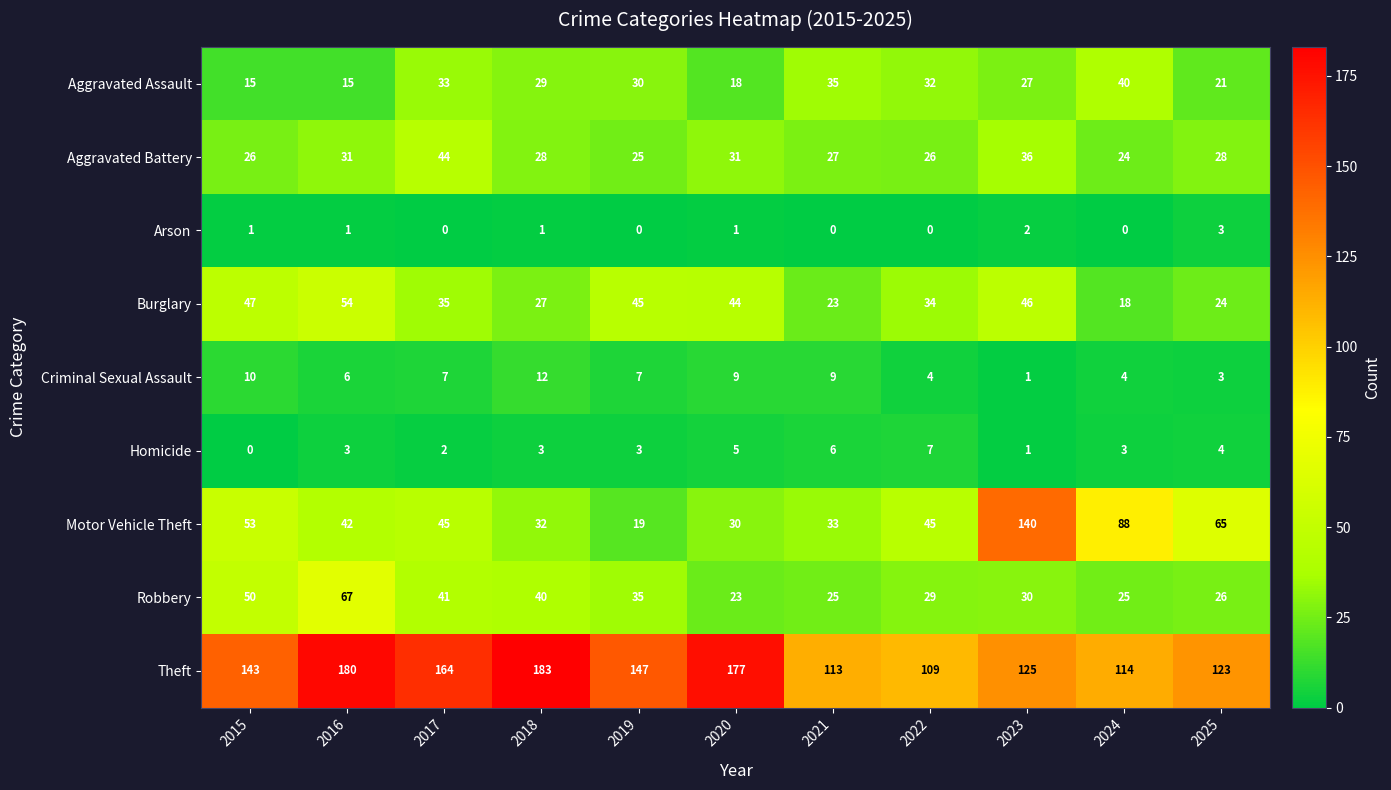

Read the Motor Vehicle Theft value at 2020.

30